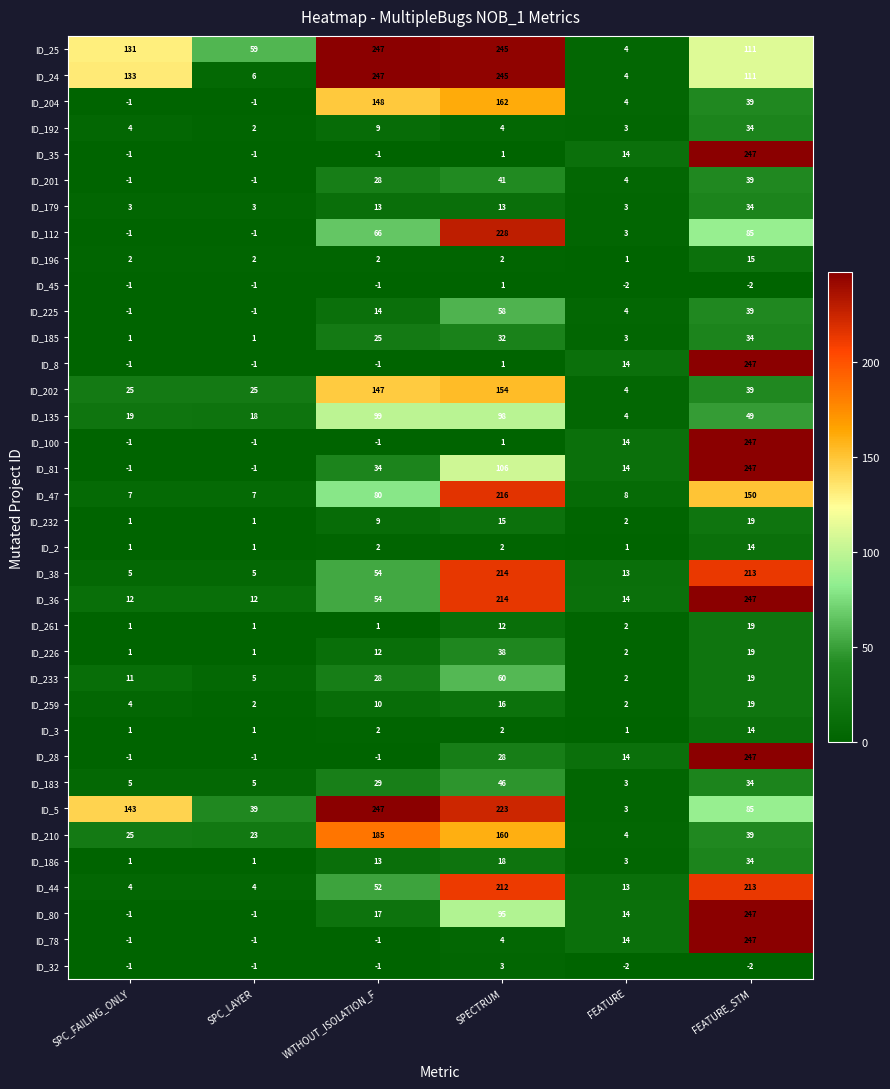

Is it true that ID_38 equals 31 at WITHOUT_ISOLATION_F?

False